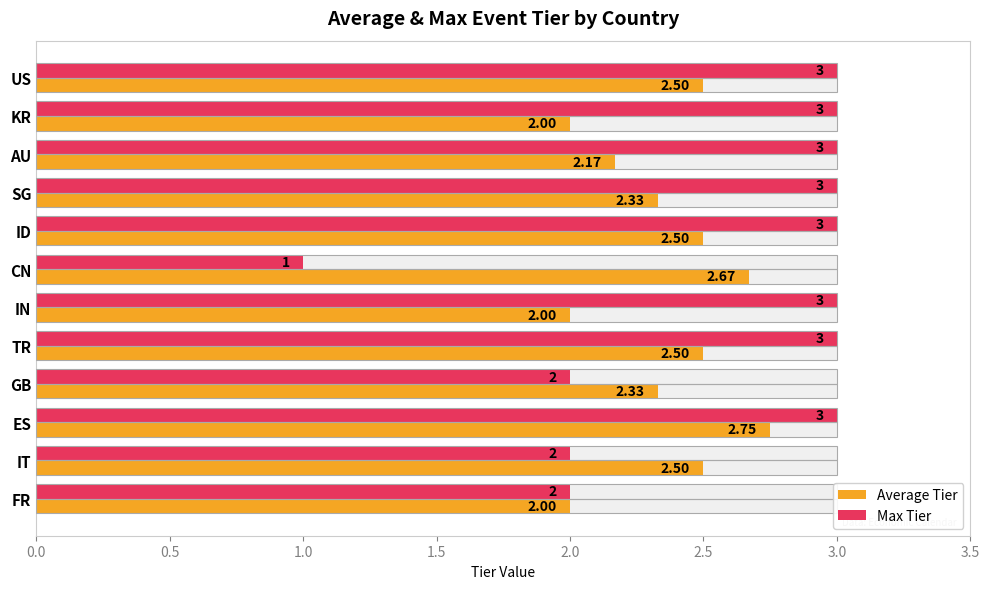

The Max Tier series shows 4.8 at IN. True or false?

False